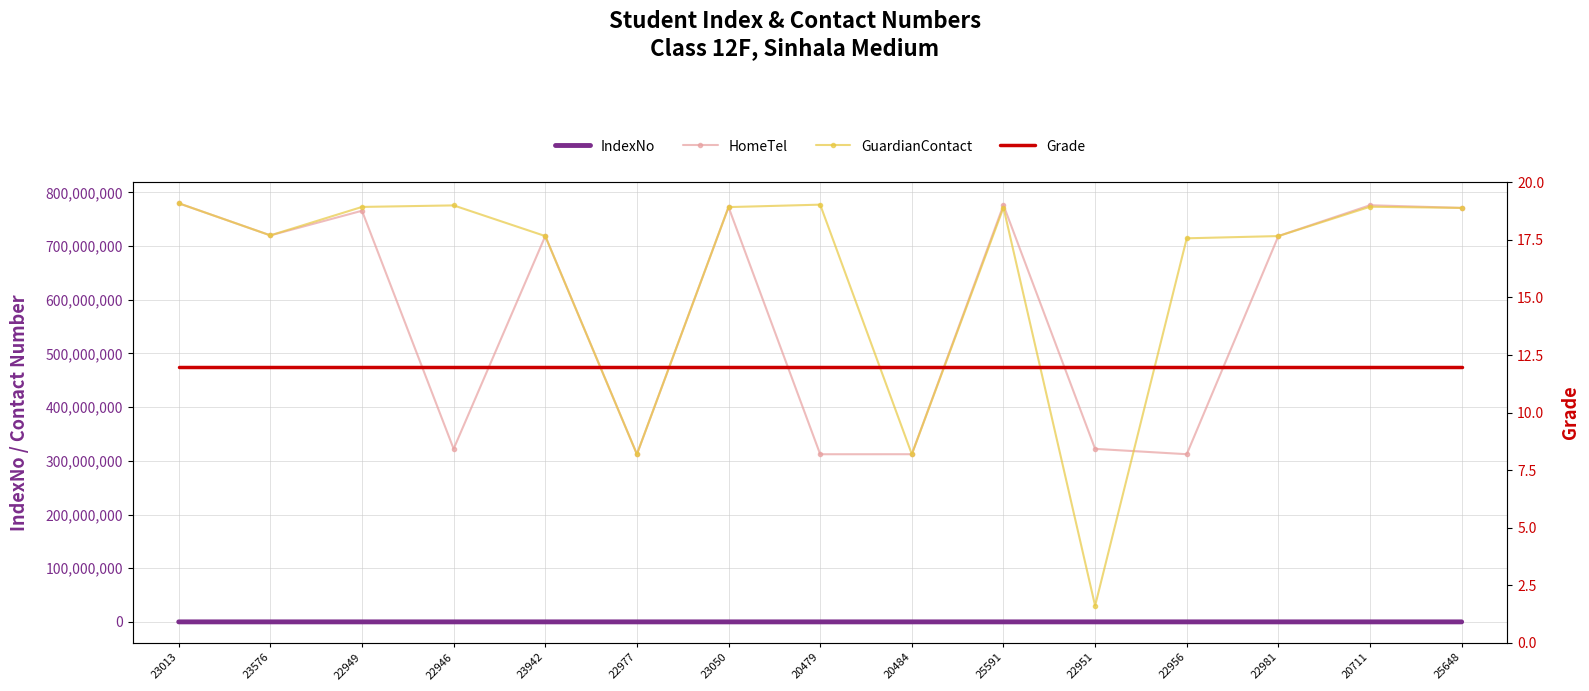

What are all the series names shown in the legend?

IndexNo, HomeTel, GuardianContact, Grade